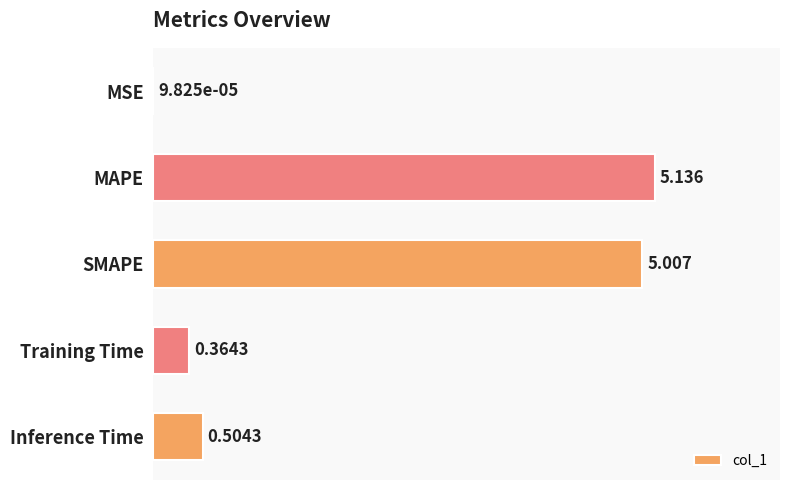

Which has a higher value, Training Time or MAPE?

MAPE